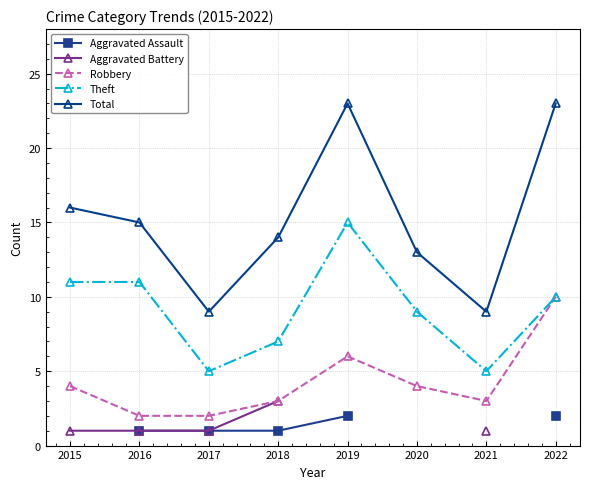

Is the value of Robbery at 2018 greater than the value of Total at 2021?

No